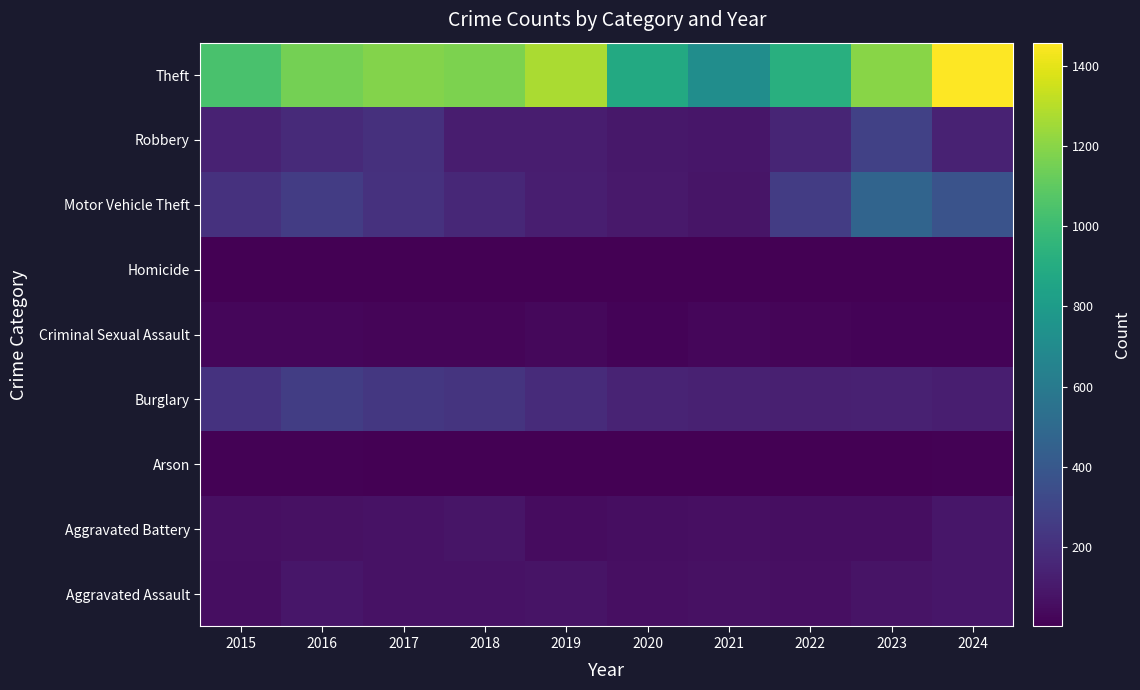

Reading left to right, list all the values displayed in this chart.

Aggravated Assault: 2015=56	2016=88	2017=72	2018=72	2019=80	2020=62	2021=66	2022=61	2023=79	2024=88
Aggravated Battery: 2015=60	2016=66	2017=71	2018=86	2019=53	2020=57	2021=60	2022=56	2023=55	2024=92
Arson: 2015=10	2016=12	2017=7	2018=7	2019=5	2020=7	2021=6	2022=3	2023=2	2024=8
Burglary: 2015=216	2016=266	2017=237	2018=218	2019=182	2020=146	2021=133	2022=130	2023=133	2024=126
Criminal Sexual Assault: 2015=29	2016=26	2017=22	2018=24	2019=31	2020=16	2021=26	2022=21	2023=18	2024=19
Homicide: 2015=5	2016=4	2017=4	2018=4	2019=4	2020=5	2021=6	2022=7	2023=3	2024=3
Motor Vehicle Theft: 2015=212	2016=259	2017=208	2018=163	2019=123	2020=99	2021=82	2022=259	2023=470	2024=377
Robbery: 2015=139	2016=178	2017=202	2018=121	2019=116	2020=97	2021=88	2022=151	2023=284	2024=143
Theft: 2015=1041	2016=1151	2017=1188	2018=1170	2019=1272	2020=884	2021=716	2022=920	2023=1198	2024=1457